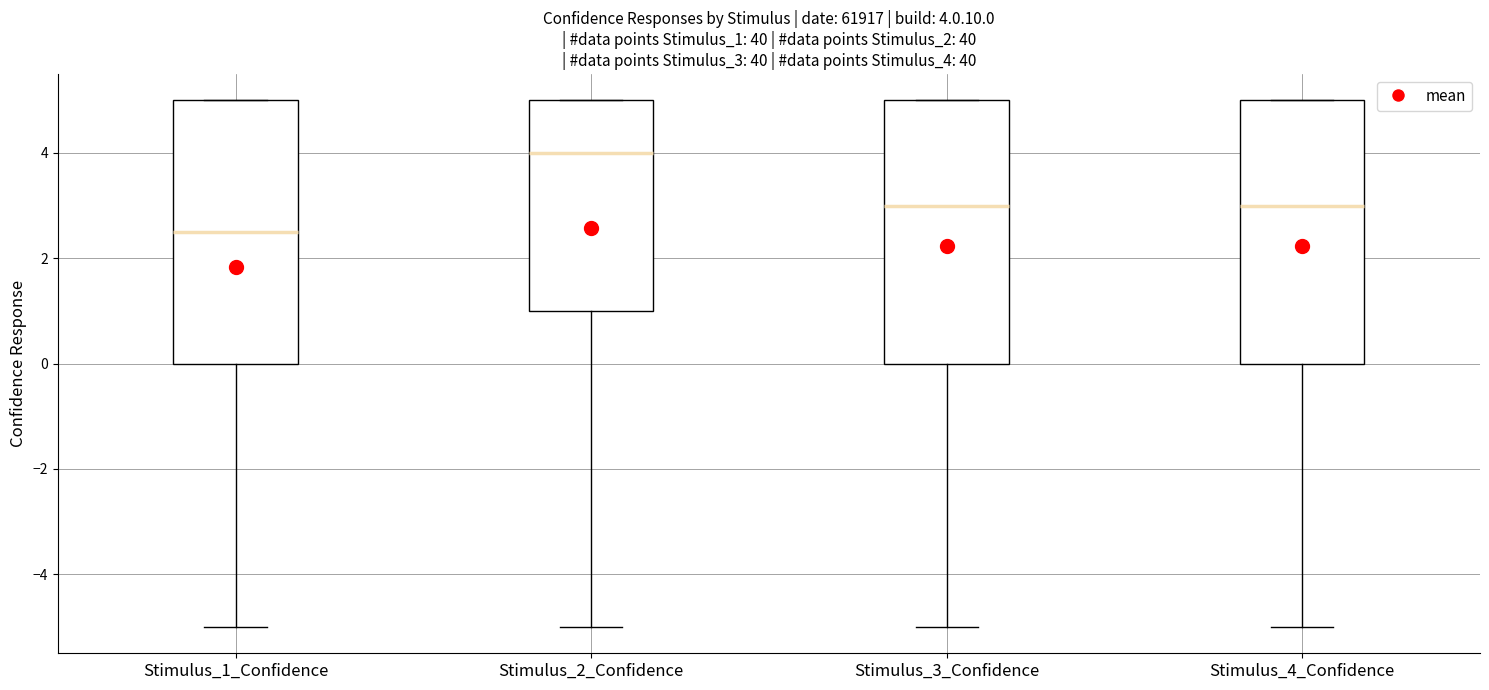

Which box's median line is the lowest?

Stimulus_1_Confidence